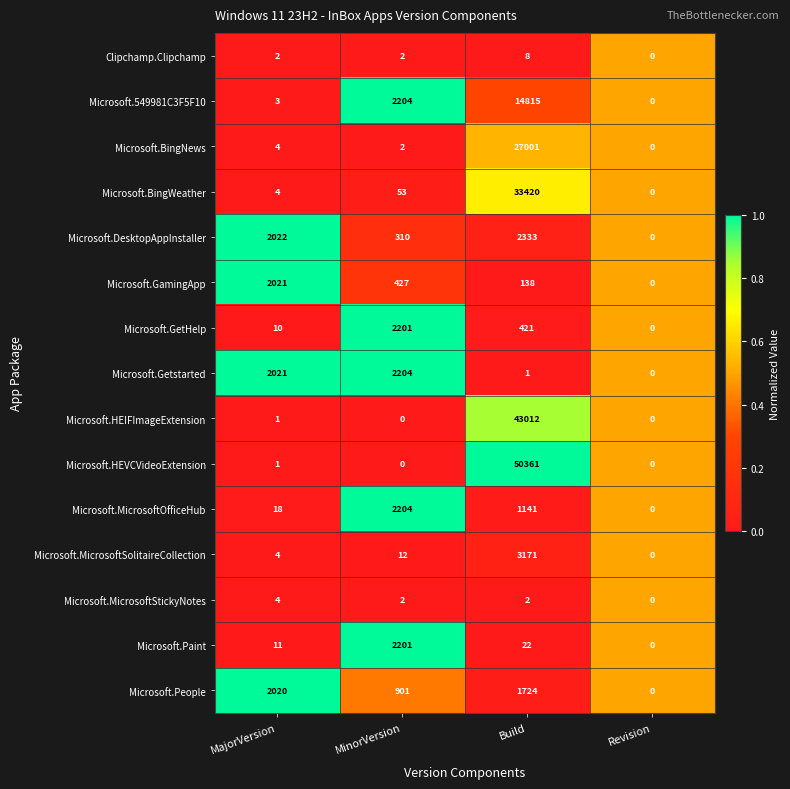

What is the difference between the highest and lowest values at MajorVersion?

2021